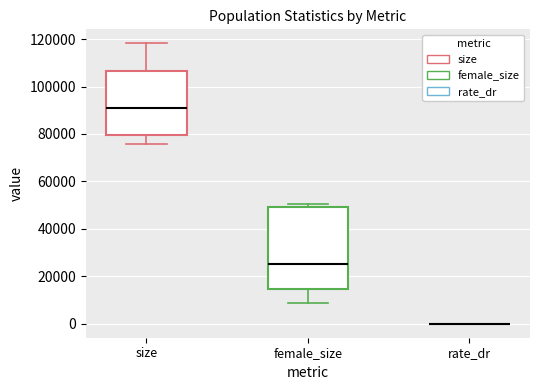

Which box is the tallest, from its lower edge to its upper edge?

female_size